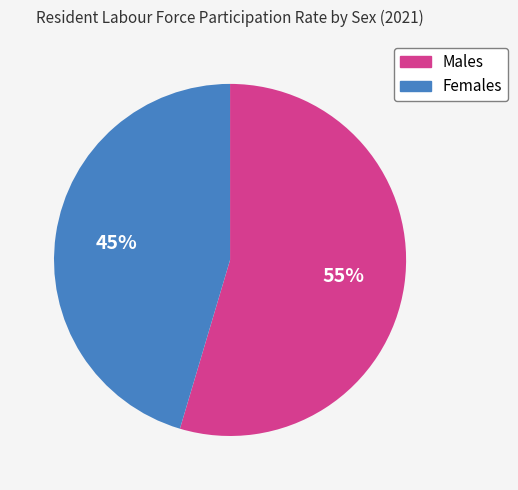

Which category has the smallest portion of the pie?

Females